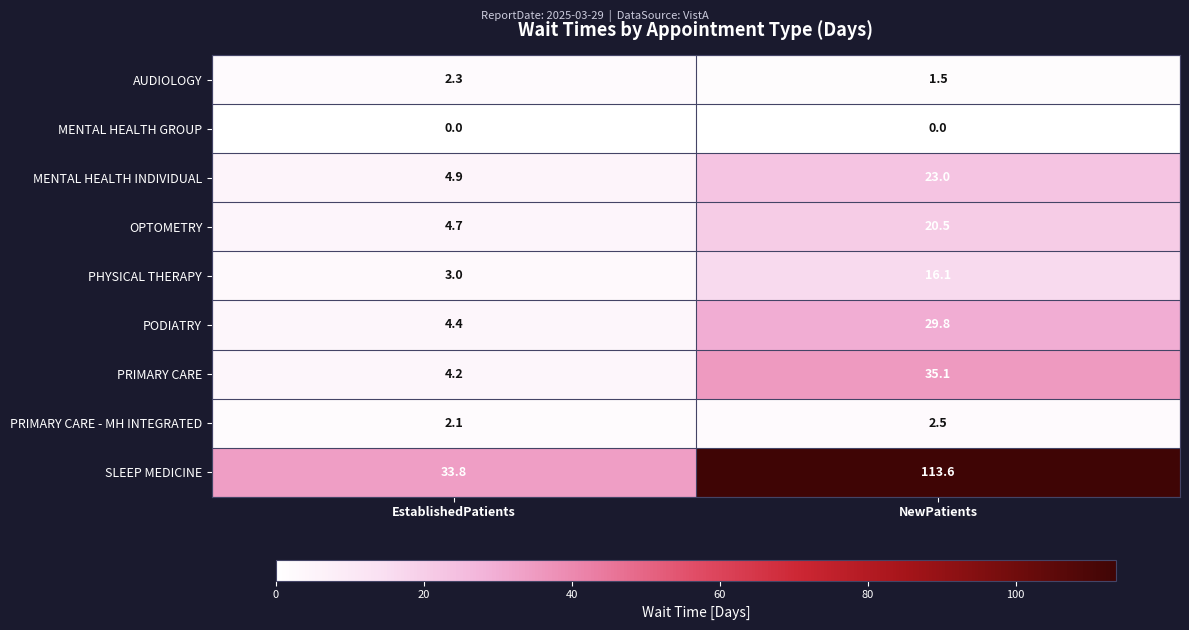

The PHYSICAL THERAPY series shows 3.0 at EstablishedPatients. True or false?

True